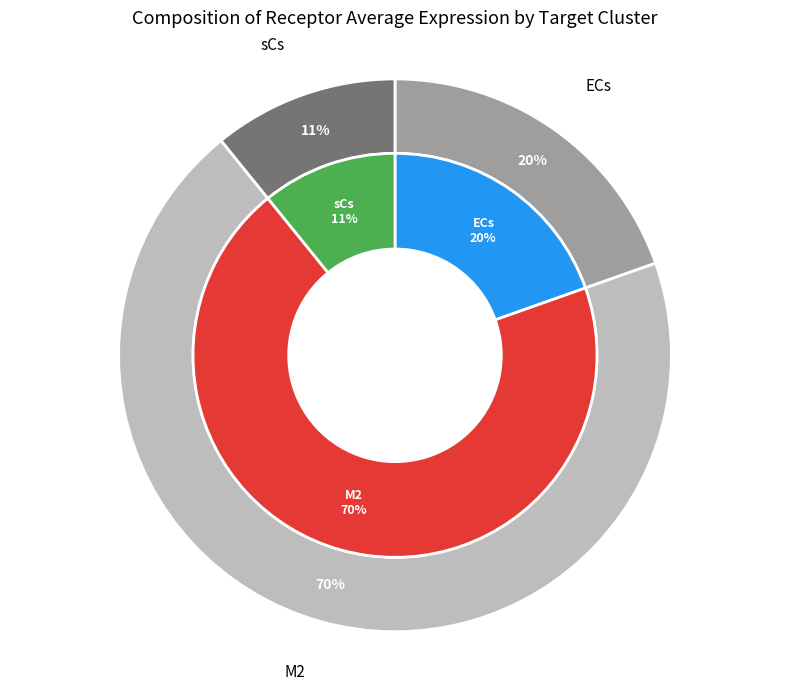

How many segments does this pie chart have?

3